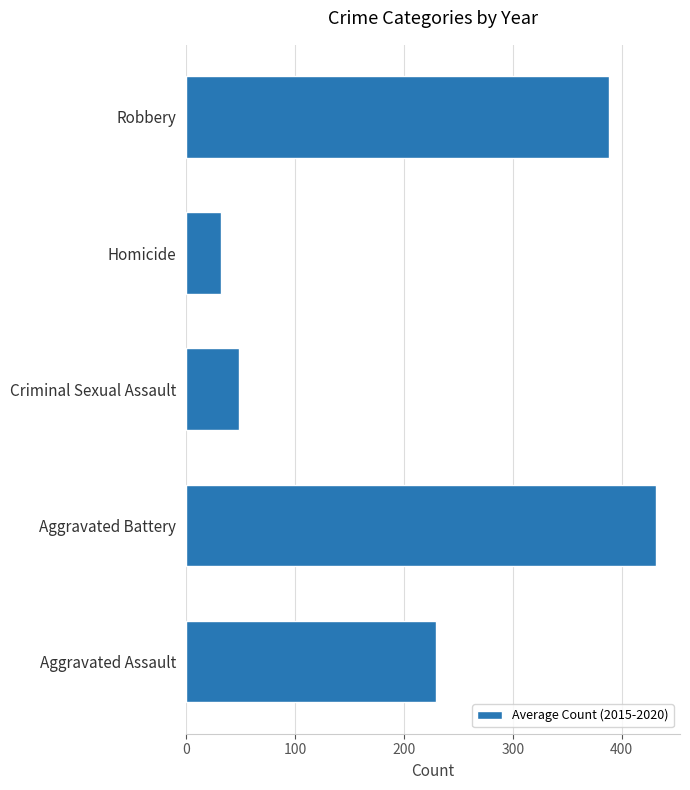

List the labels in order of value, largest first.

Aggravated Battery, Robbery, Aggravated Assault, Criminal Sexual Assault, Homicide